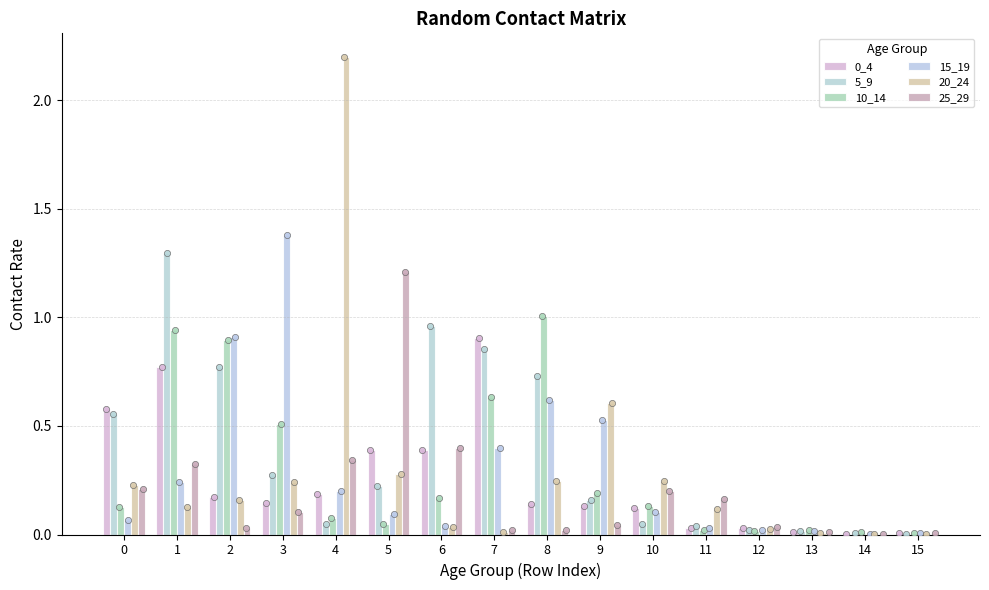

Is the value of 5_9 at 10 greater than the value of 25_29 at 9?

Yes